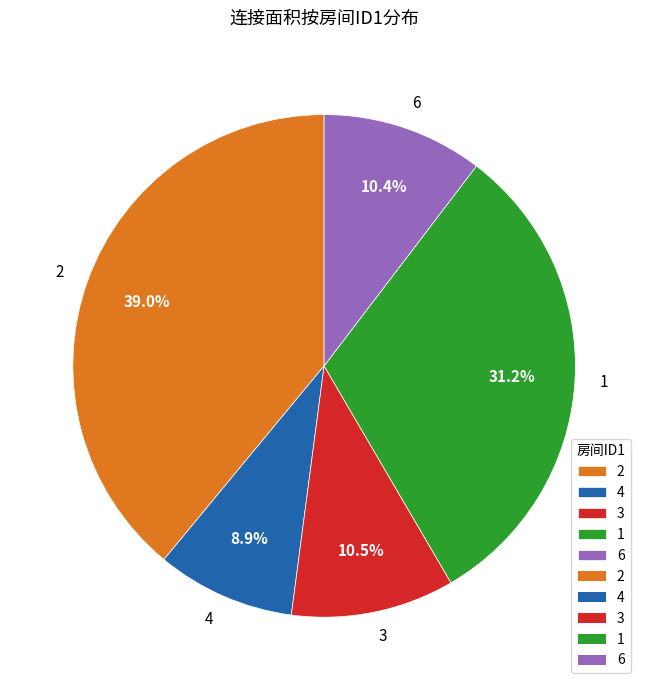

What is the largest slice in the pie chart?

2